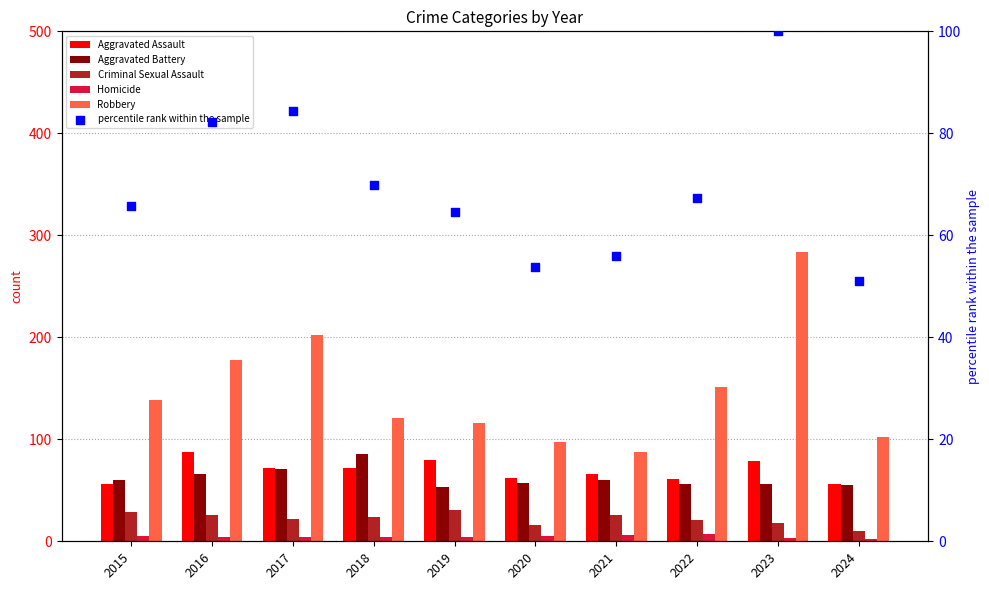

Is the value of Robbery at 2019 greater than the value of percentile rank within the sample at 2017?

Yes